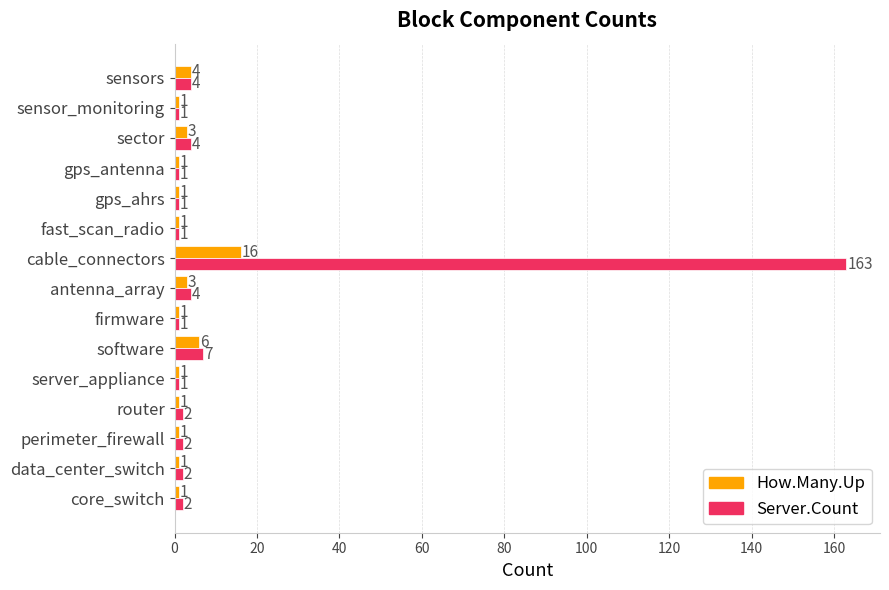

Which series has the widest spread of values?

Server.Count